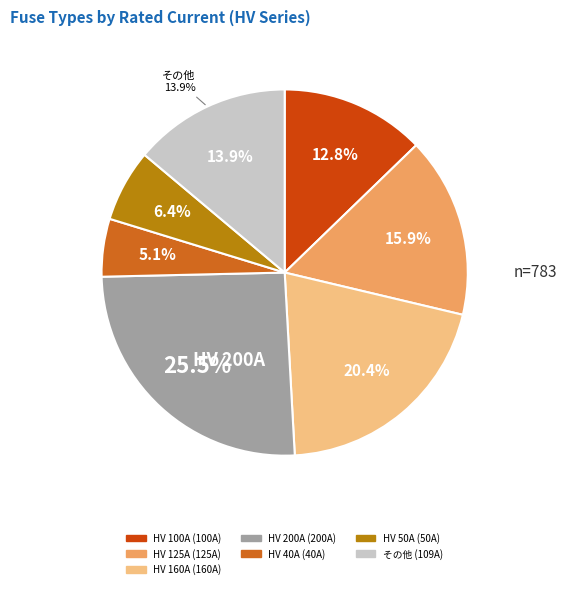

Is it true that HV 6.3A is 9% of the pie?

False